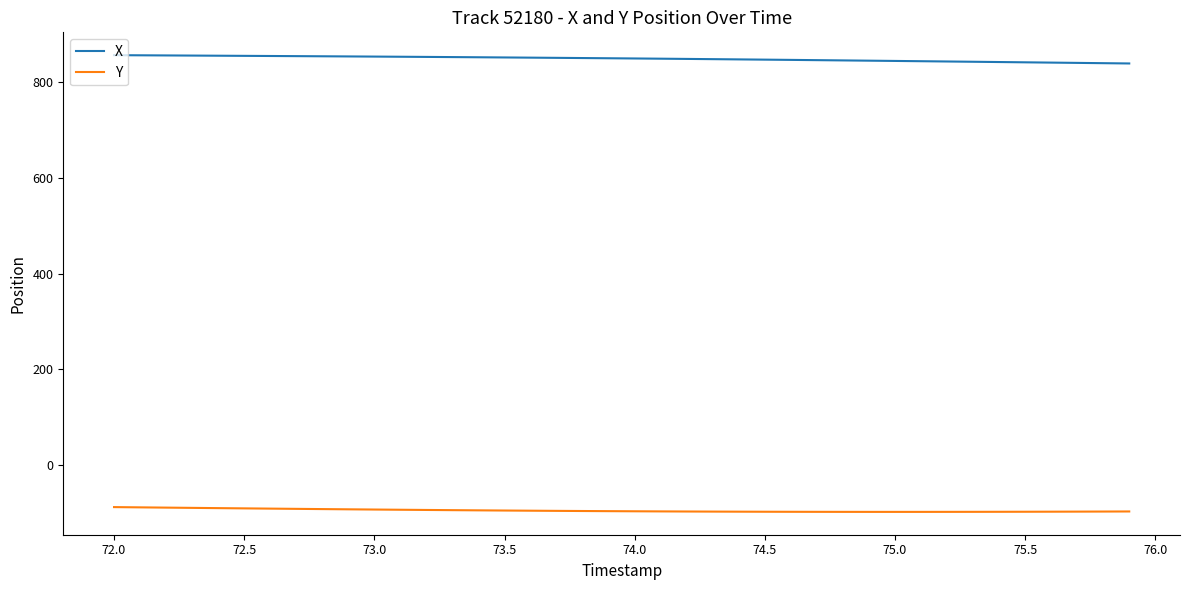

At how many categories does at least one series exceed 96?

40